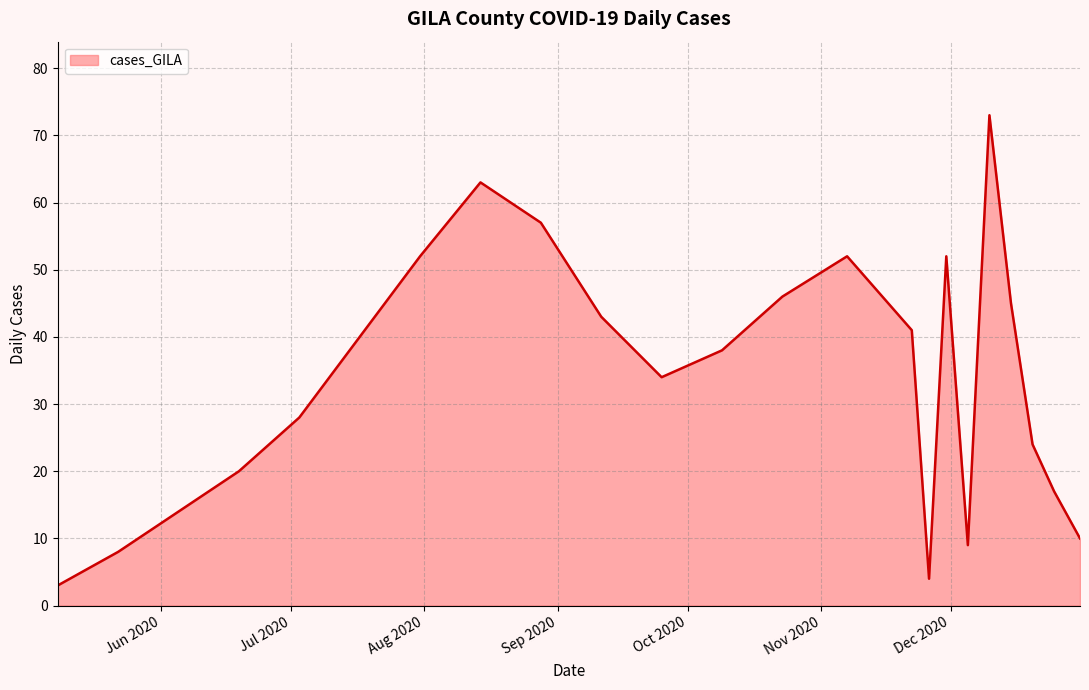

What is the maximum value shown in the chart?

73